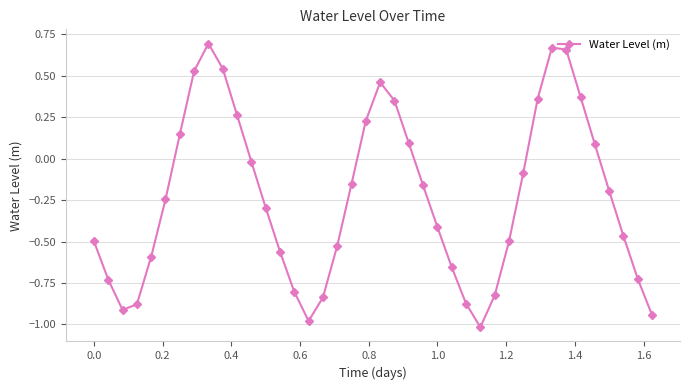

What is the sum of all values?

-9.4